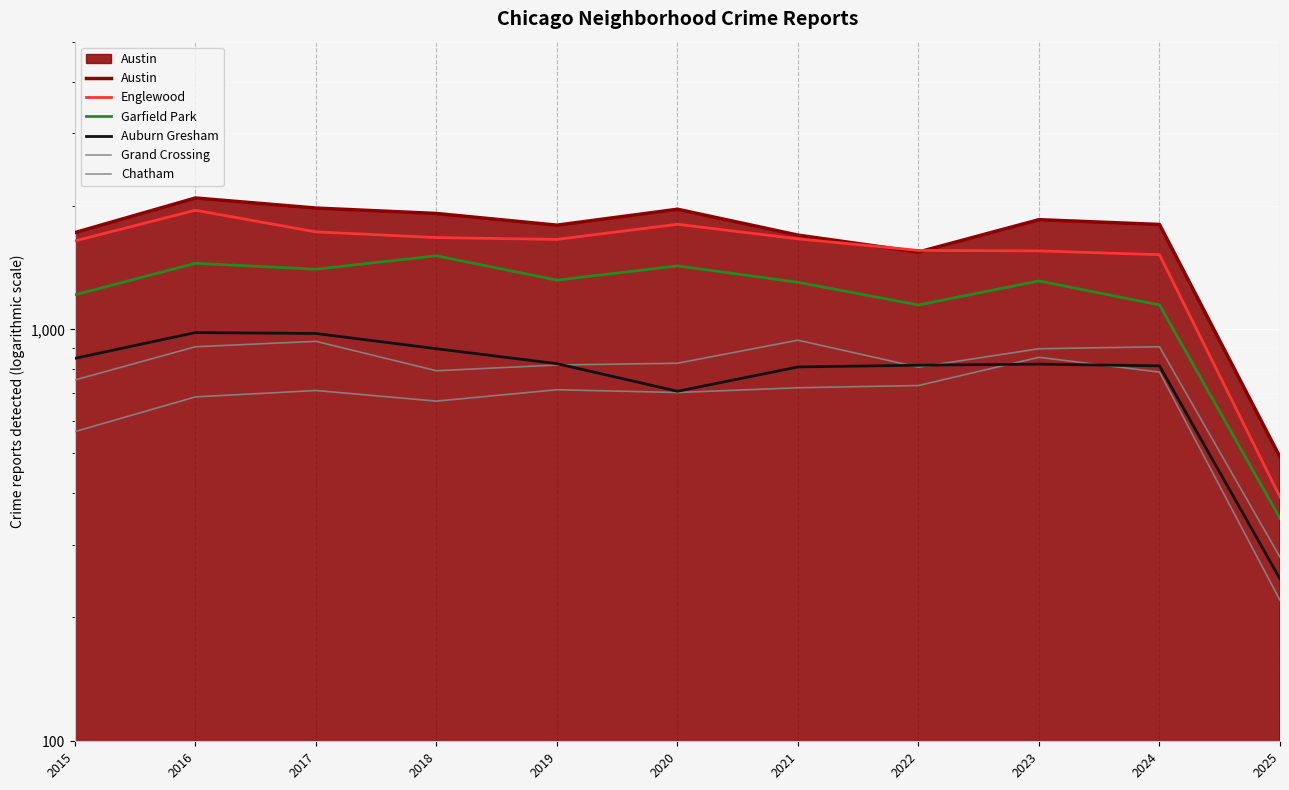

Rank the series by their maximum value, from lowest to highest.

Chatham, Grand Crossing, Auburn Gresham, Garfield Park, Englewood, Austin